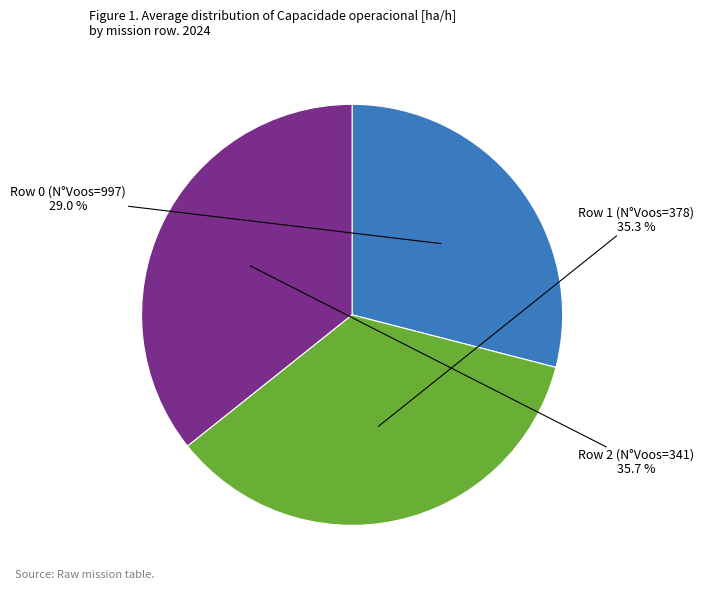

Does any single category account for the majority?

No